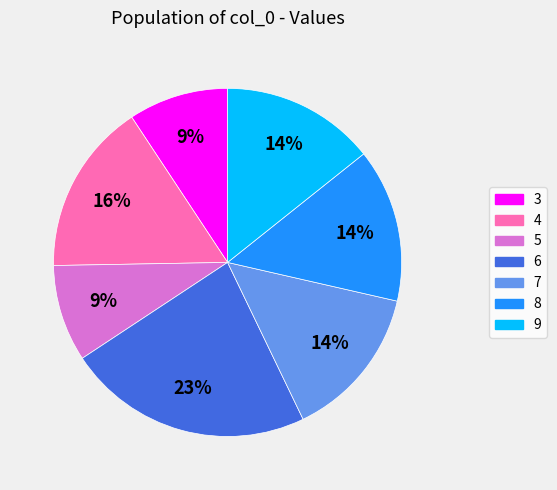

What is the ratio of the value at 8 to the value at 6?

0.6